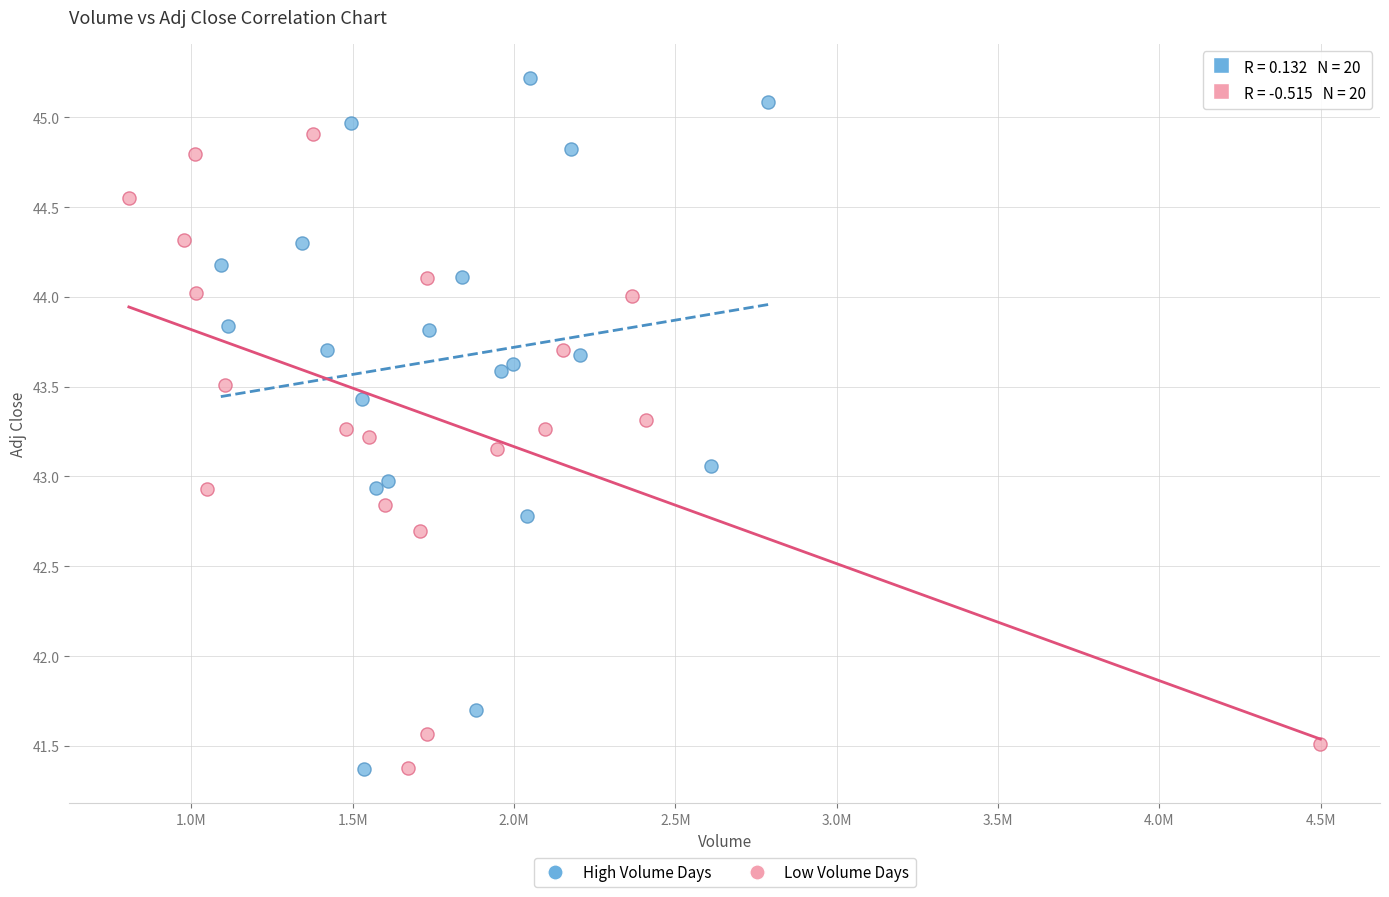

Which series has the widest spread of Y values?

High Volume Days